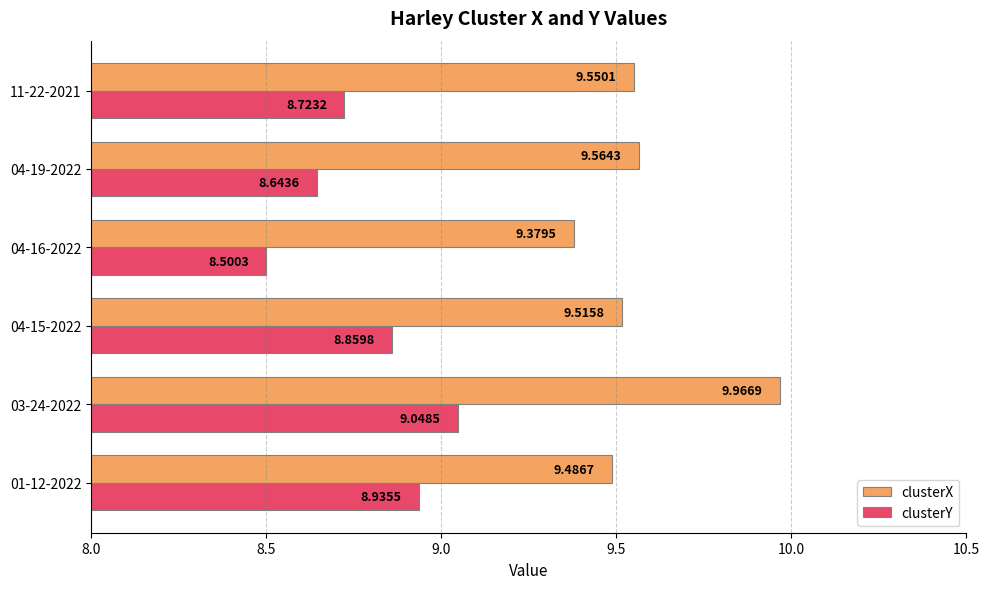

List the series in order of their peak value, lowest first.

clusterY, clusterX